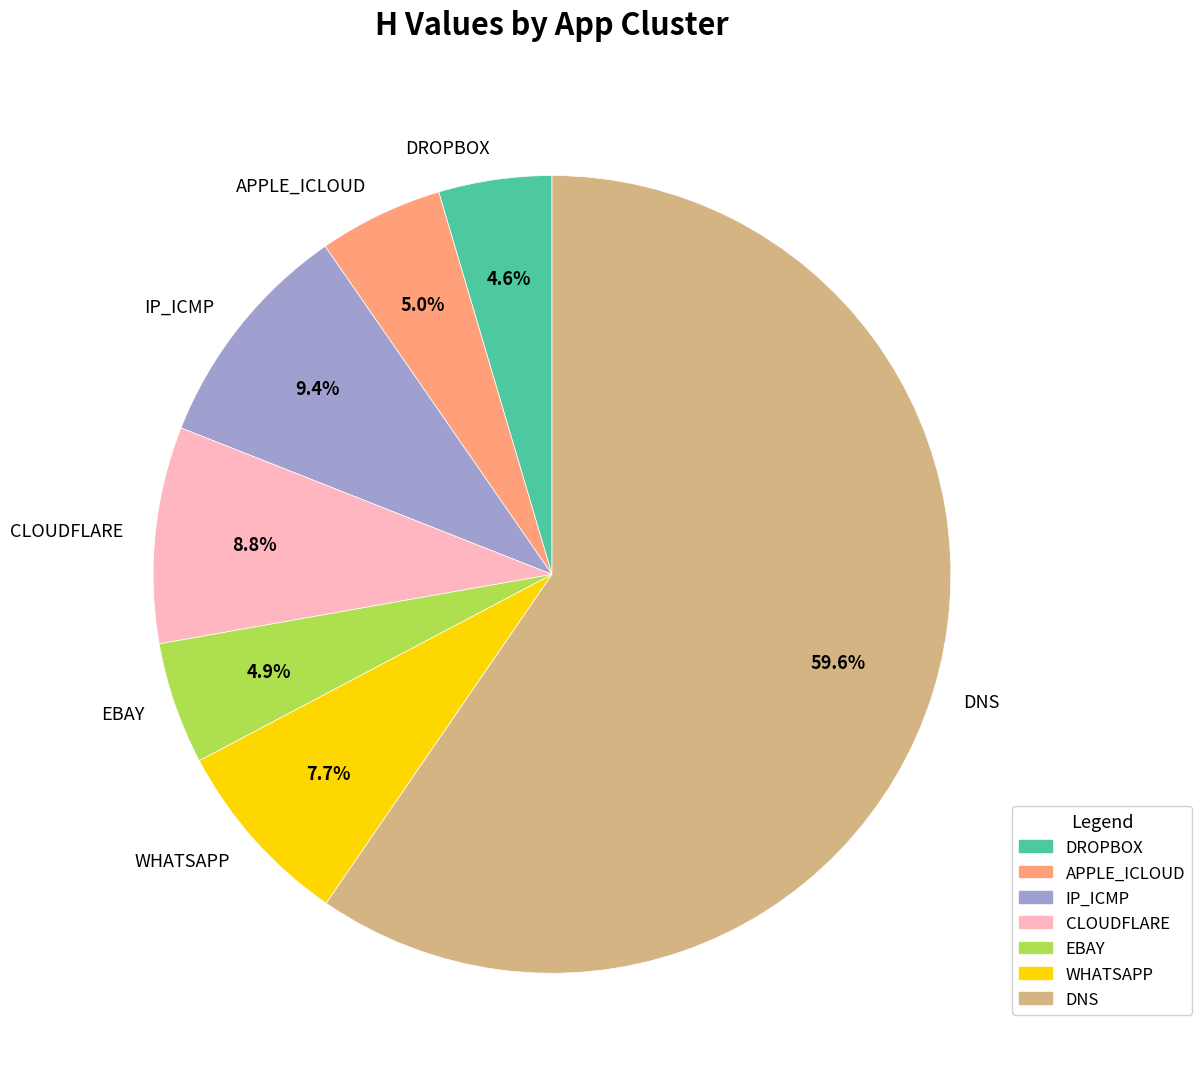

Count the number of slices in the pie.

7